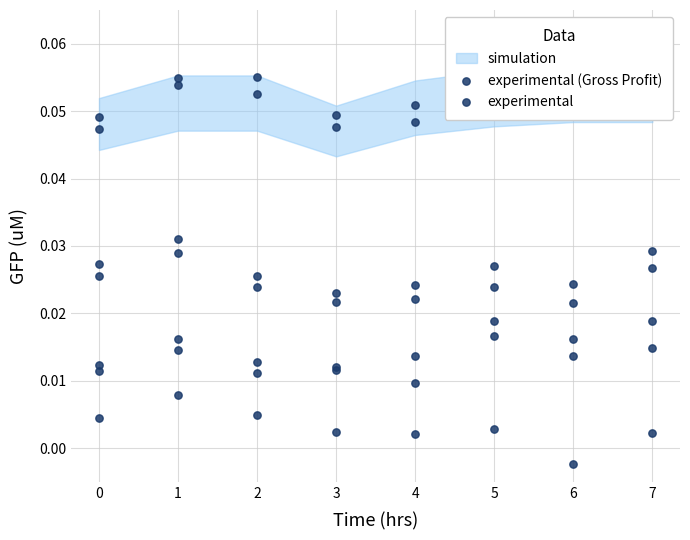

Which series has the largest total across all categories?

experimental (Gross Profit)